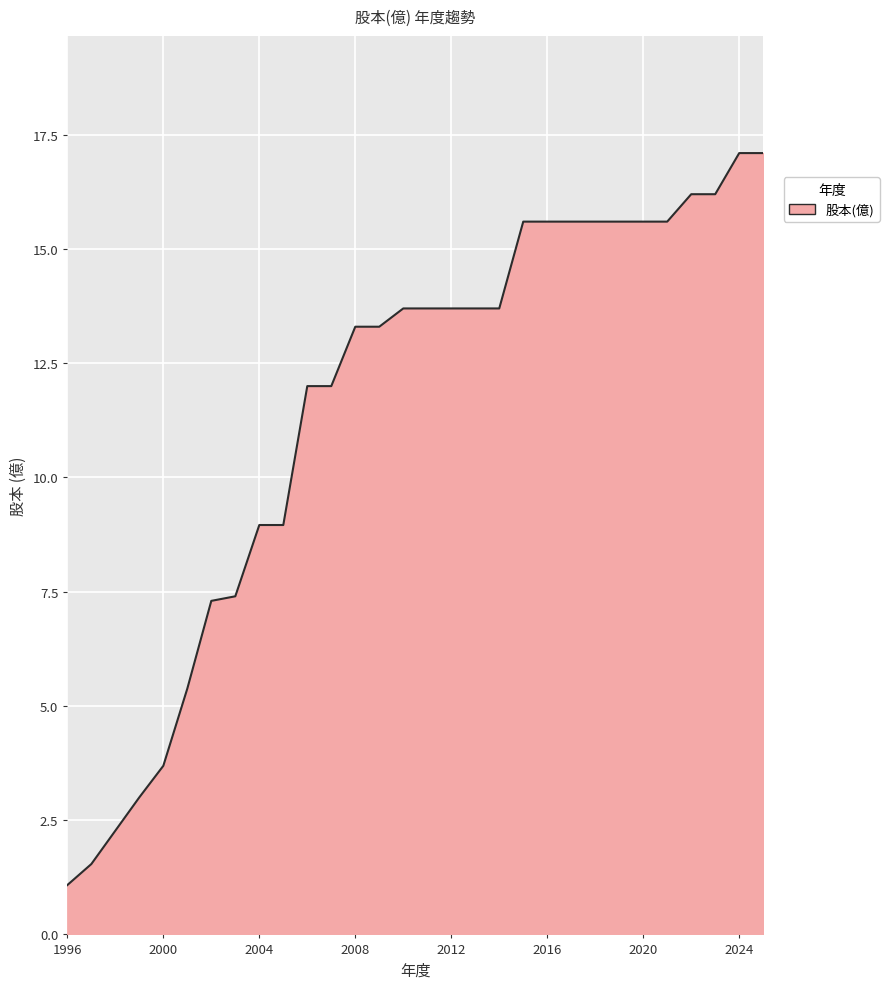

What is the difference between the maximum and minimum values?

16.0